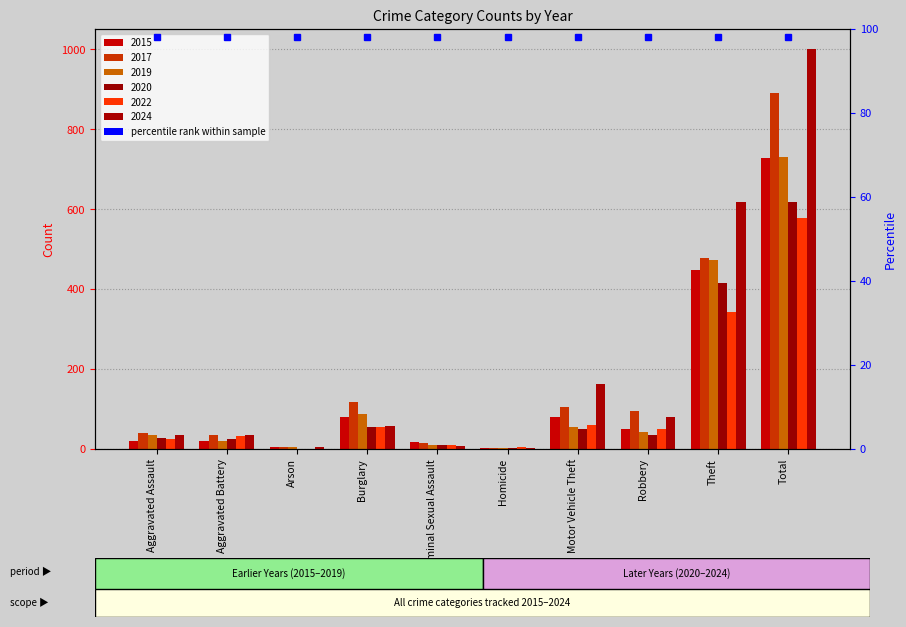

What is the difference between the maximum and minimum values in the 2019 series?

727